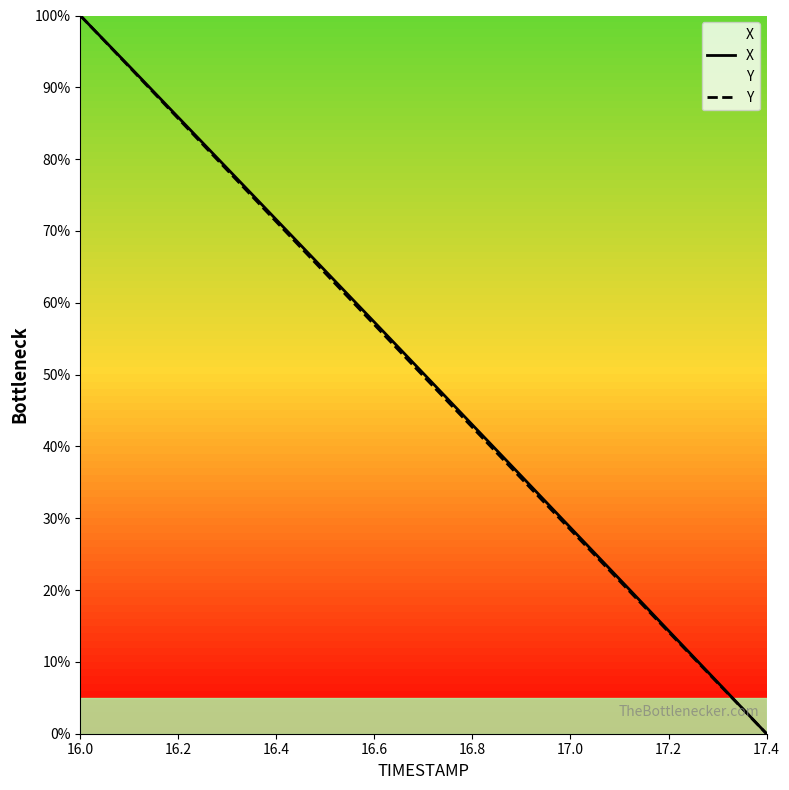

Which series changed the most between 16.2 and 17.2?

X